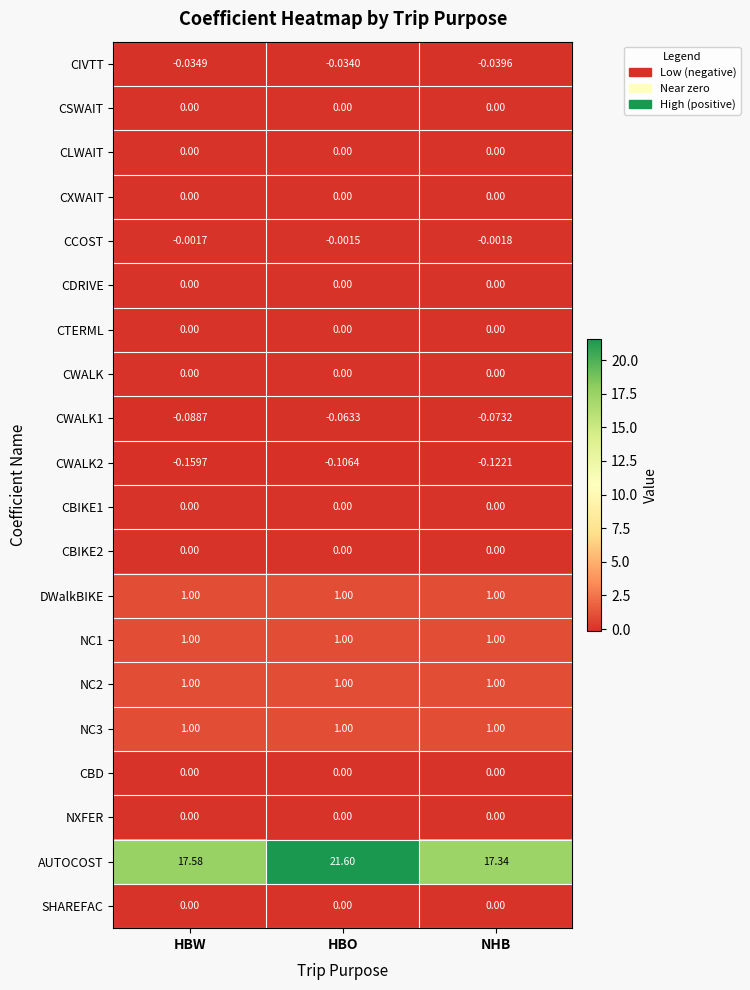

What is the spread (max minus min) of values at NHB?

17.5